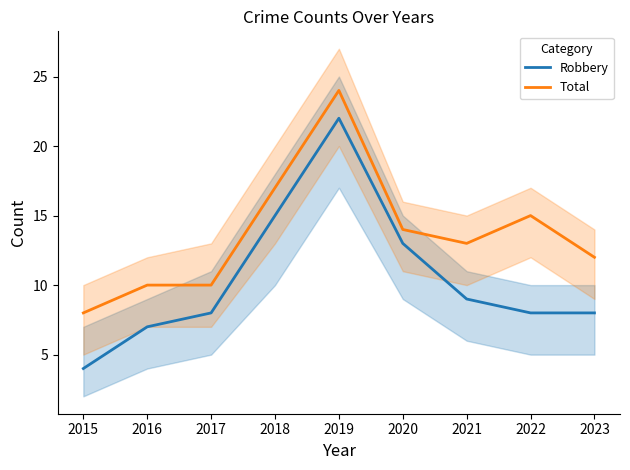

True or false: Robbery and Total intersect in this chart.

False